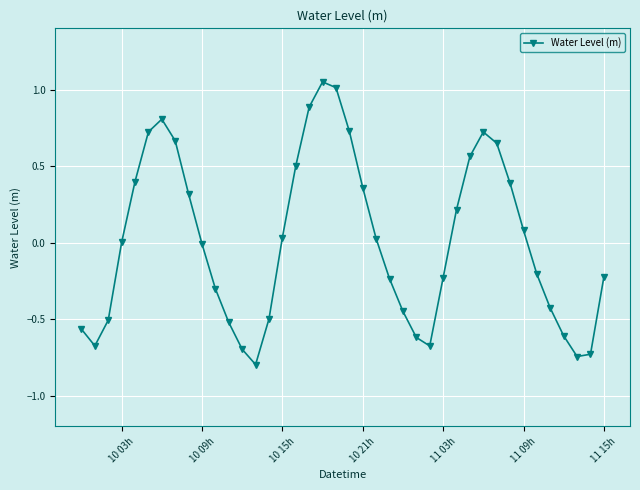

How many lines are shown in the chart?

1